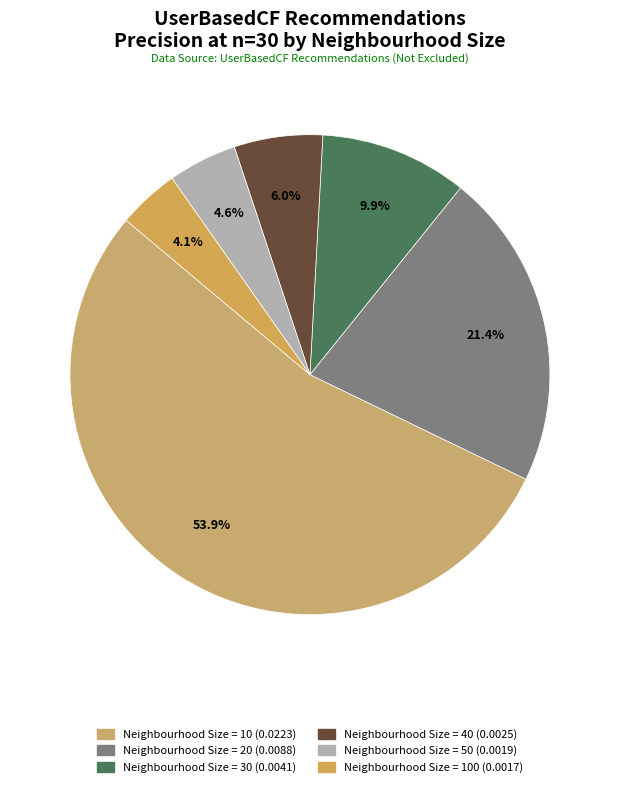

How many slices are in this pie chart?

6